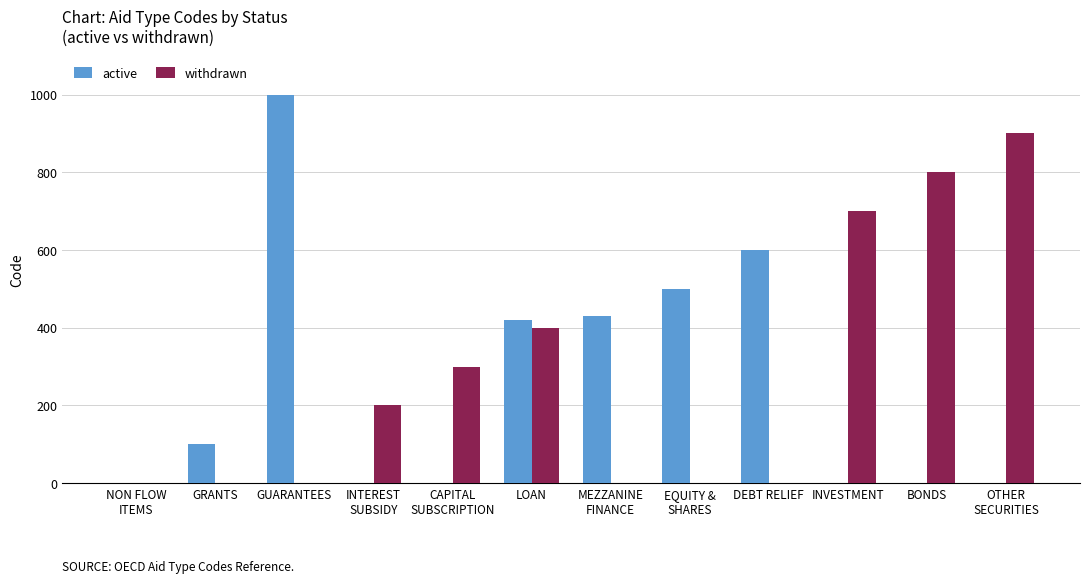

Which series has the largest total across all categories?

withdrawn